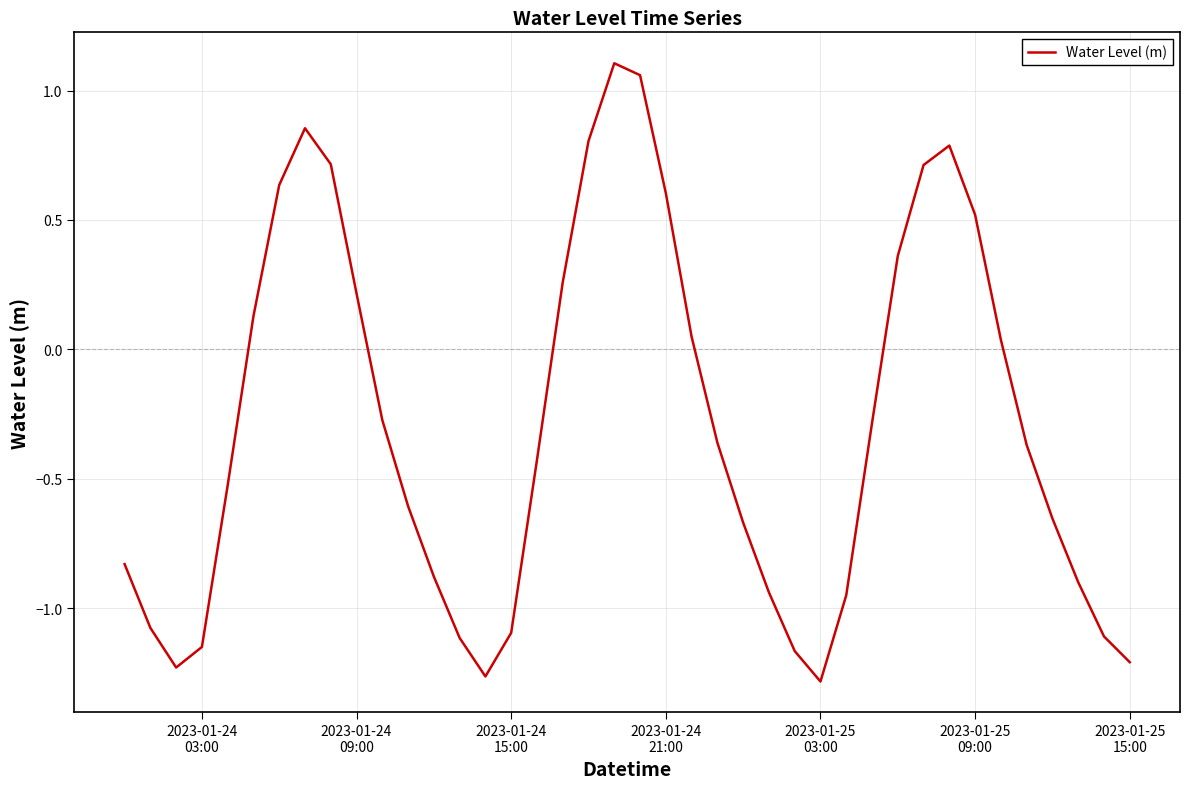

What is the difference between the maximum and minimum values?

2.4